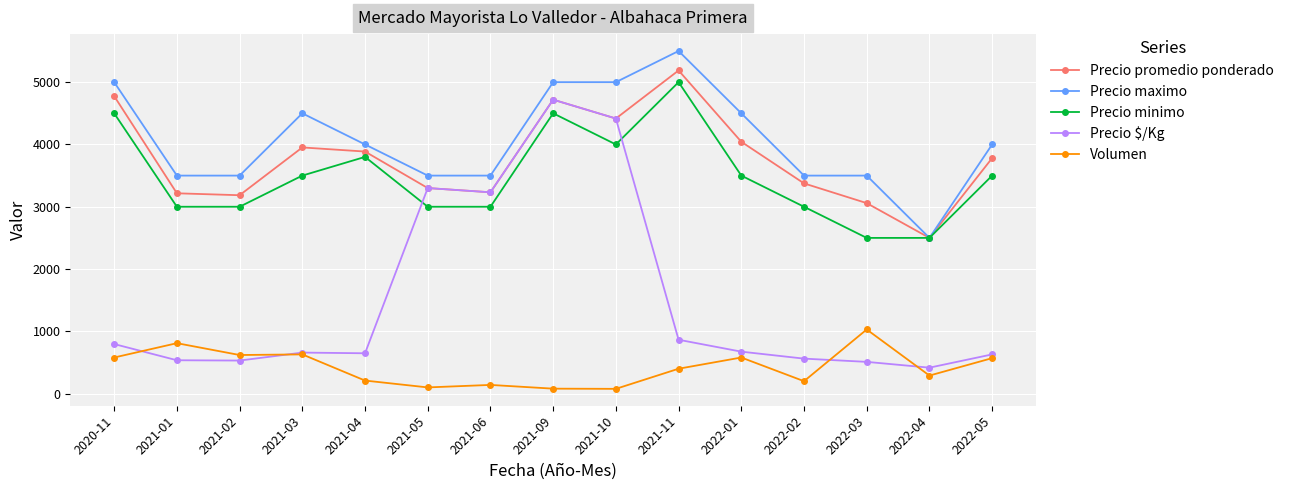

Count the number of data series in this chart.

5